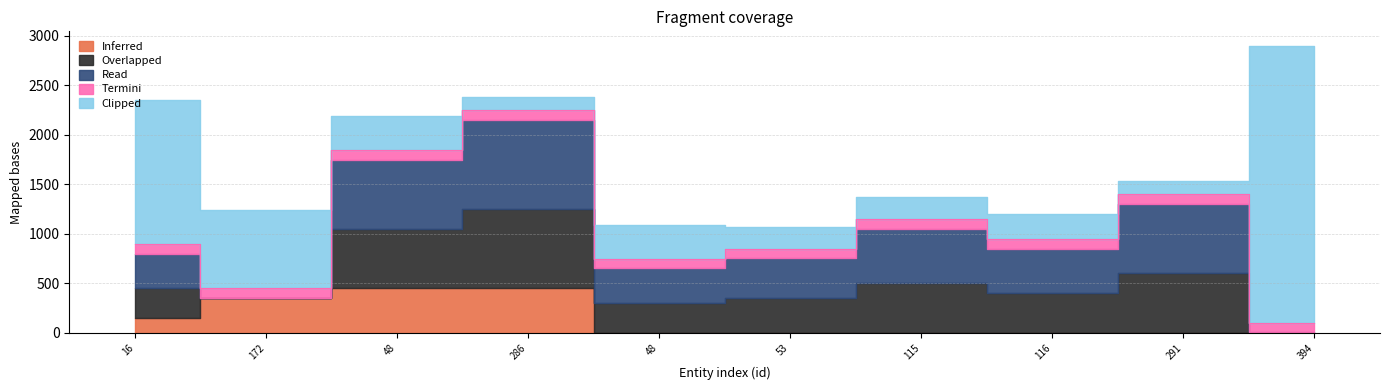

What is the sum of the Inferred values at 48 and 286?

900